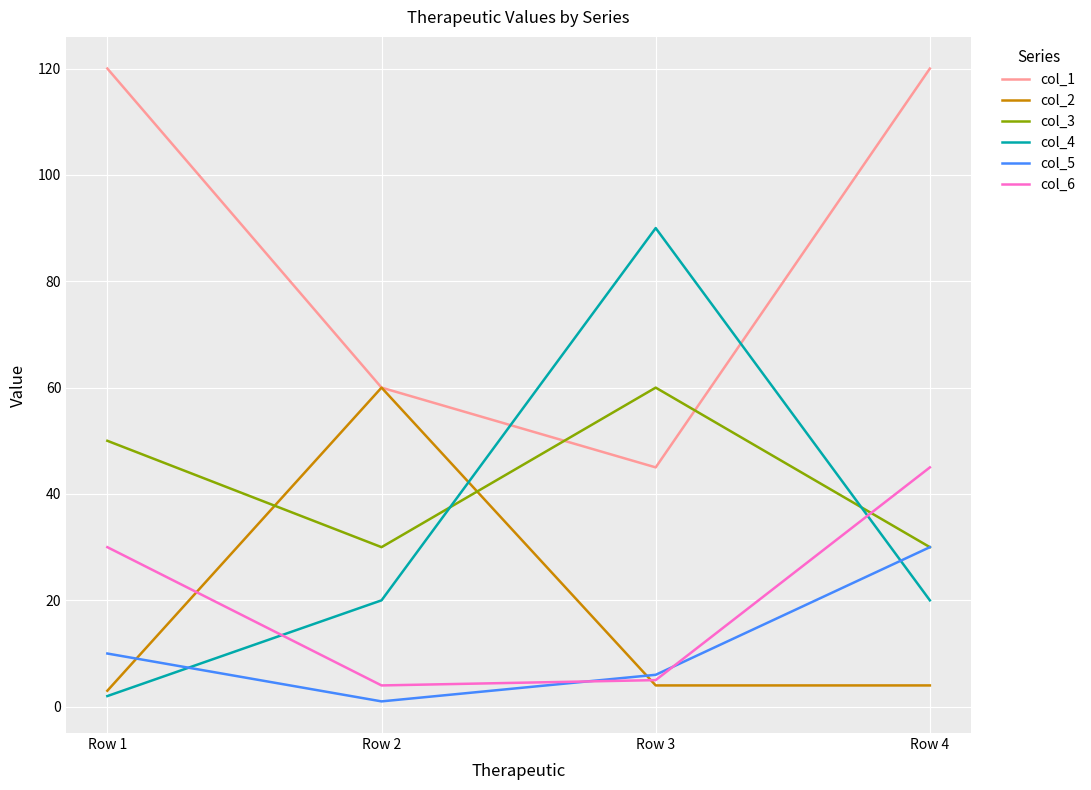

Which series has the widest spread of values?

col_4